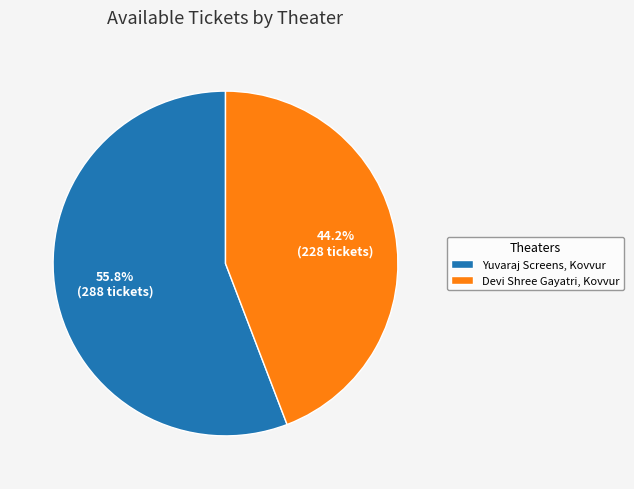

Rank the categories by value from lowest to highest.

Devi Shree Gayatri, Kovvur, Yuvaraj Screens, Kovvur